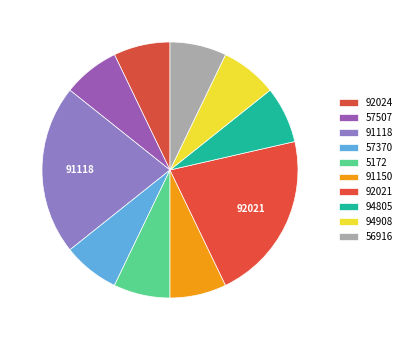

What is the ratio of the value at 92021 to the value at 91150?

3.0